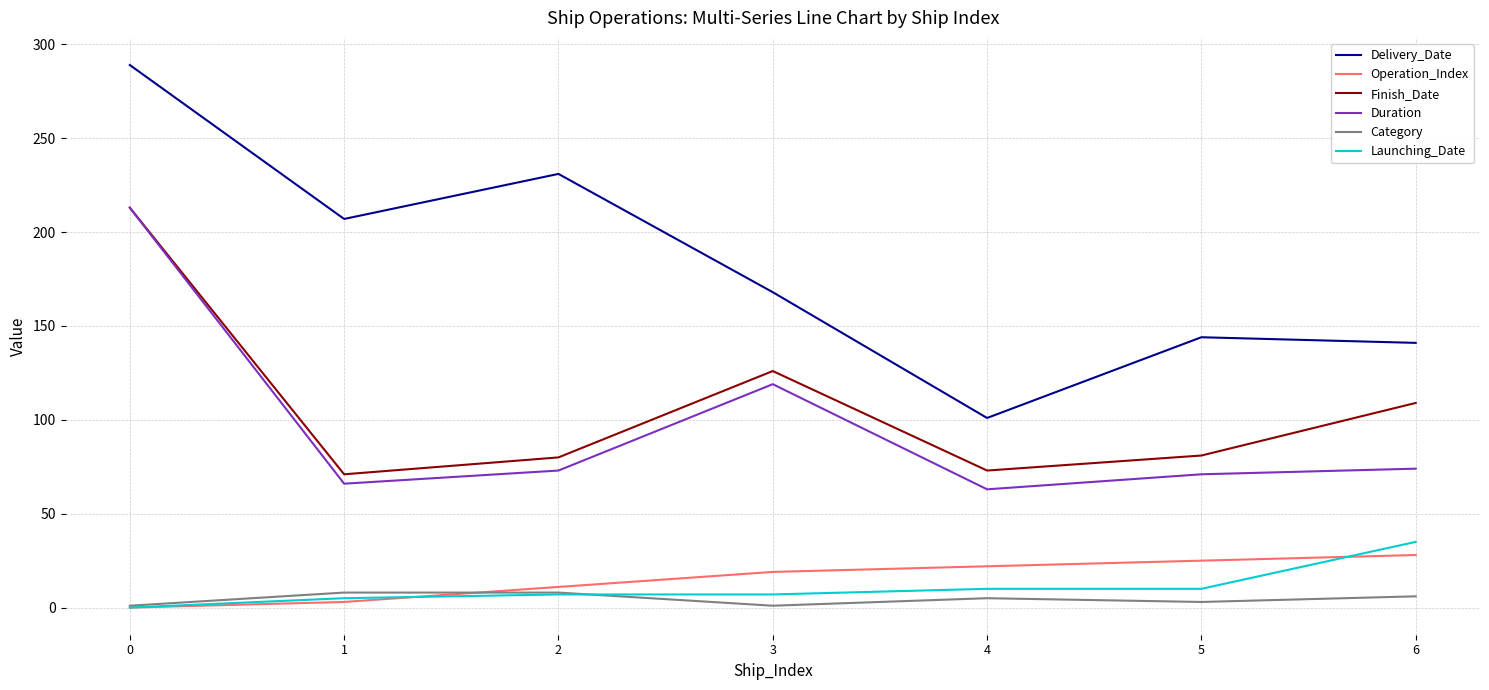

What is the spread (max minus min) of values at 5?

141